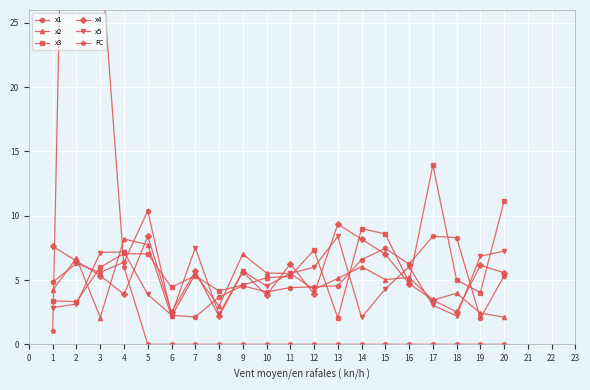

What is the difference between the second highest and minimum values in the x1 series?

6.4